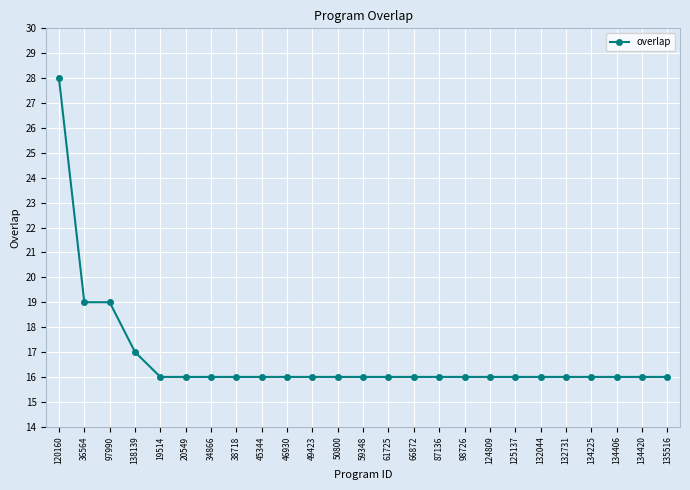

Reading left to right, transcribe all the data shown in this chart.

120160=28	36564=19	97990=19	138139=17	19514=16	20549=16	34866=16	38718=16	45344=16	46930=16	49423=16	50800=16	59348=16	61725=16	66872=16	87136=16	98726=16	124809=16	125137=16	132044=16	132731=16	134225=16	134406=16	134420=16	135516=16